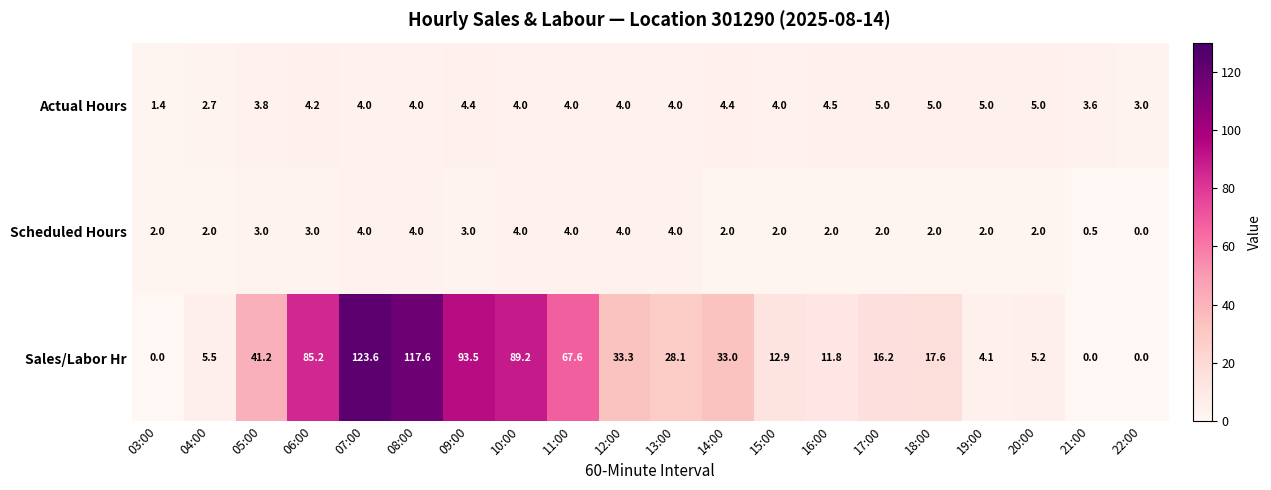

The value of Sales/Labor Hr at 03:00 is 0.0. True or false?

True